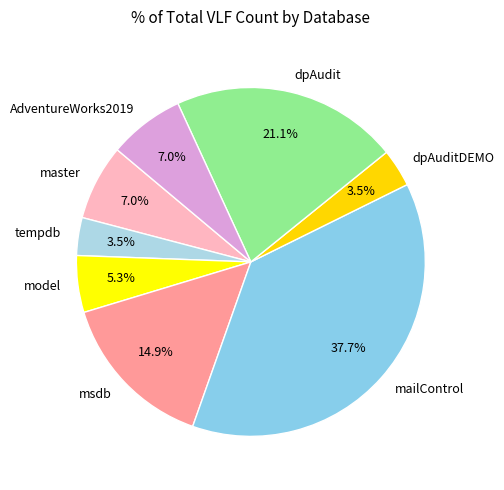

Which category has the biggest portion of the pie?

mailControl